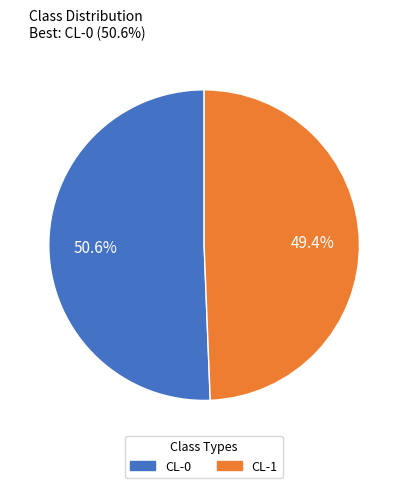

To the nearest percent, what is the difference between the CL-1 and CL-0 slice percentages?

1%